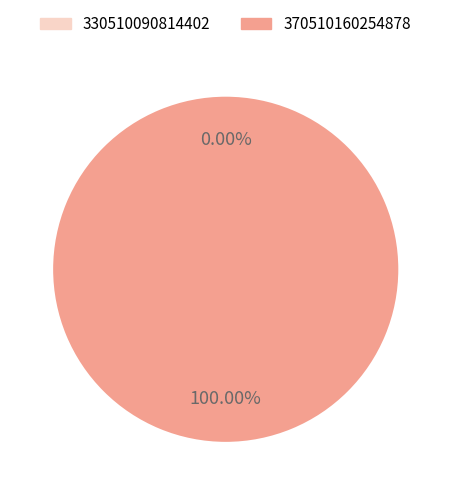

The 330510090814402 slice represents 0% of the pie. True or false?

True